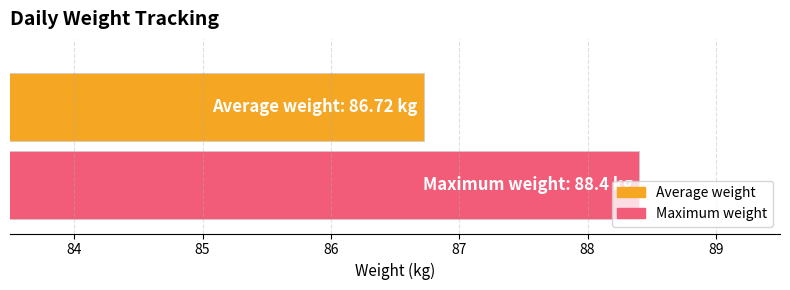

List the series in order of their overall mean, lowest first.

Average weight, Maximum weight